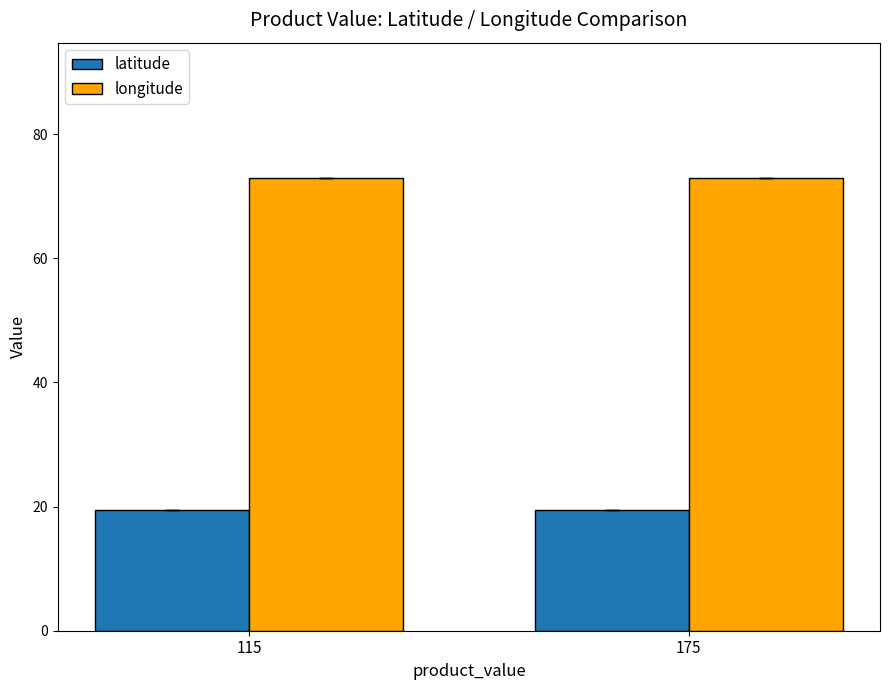

Which series has the largest total across all categories?

longitude